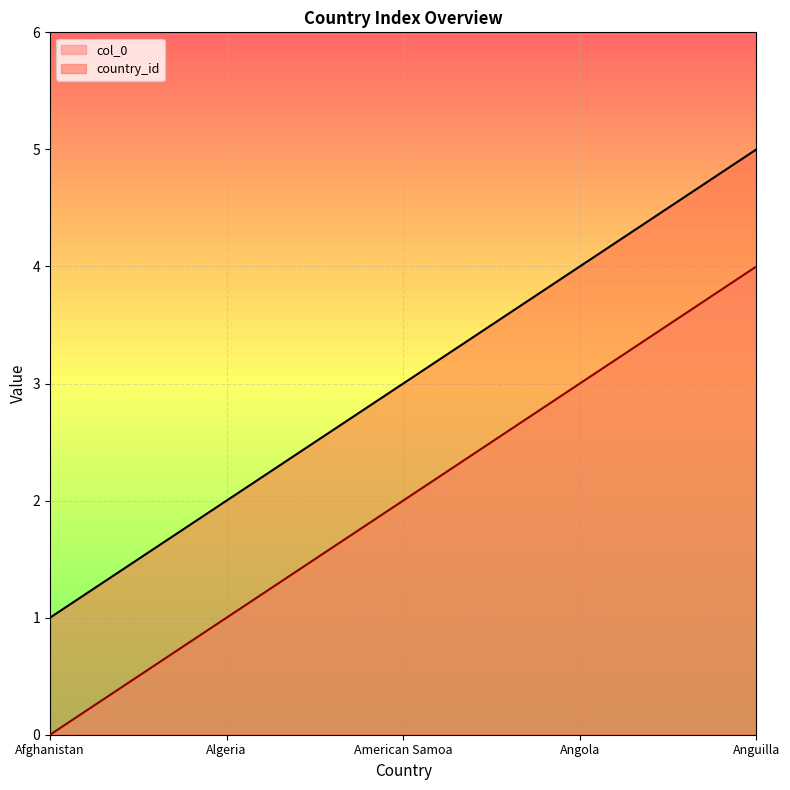

Rank the series by their average value, from highest to lowest.

country_id, col_0